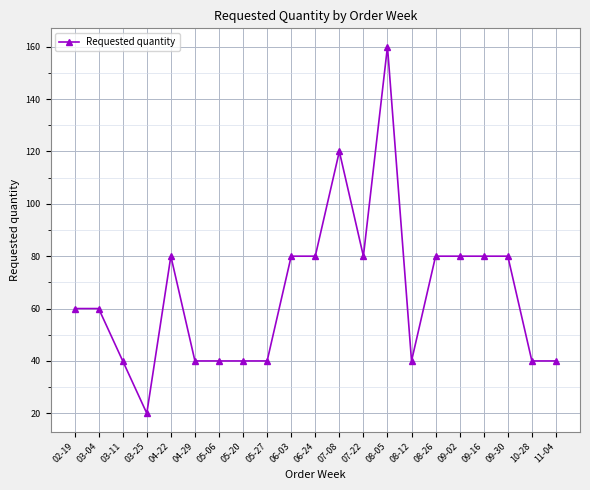

What is the value of the 16th point from the left?

80